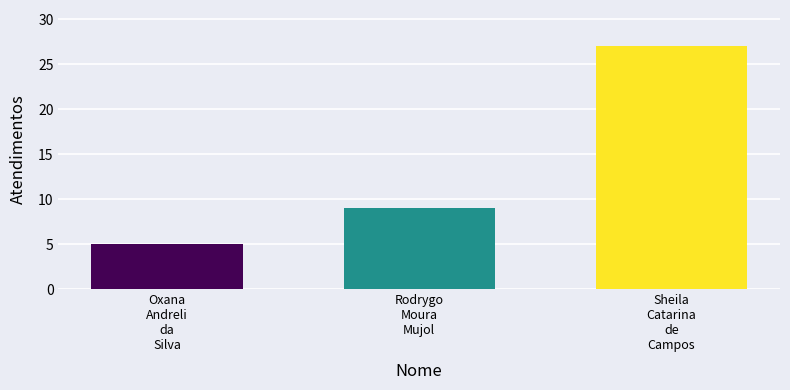

Reading right to left, extract all data points from this chart.

27	9	5